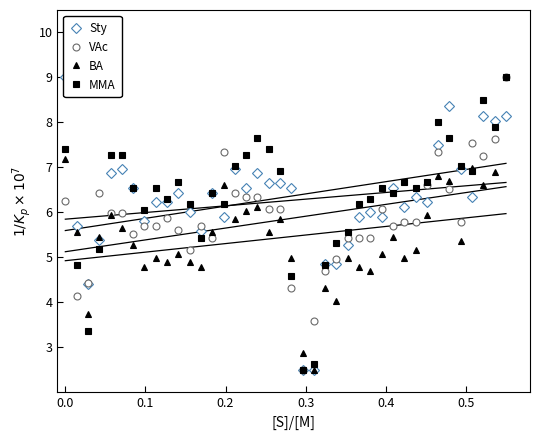

What is the sum of all VAc values?

234.0